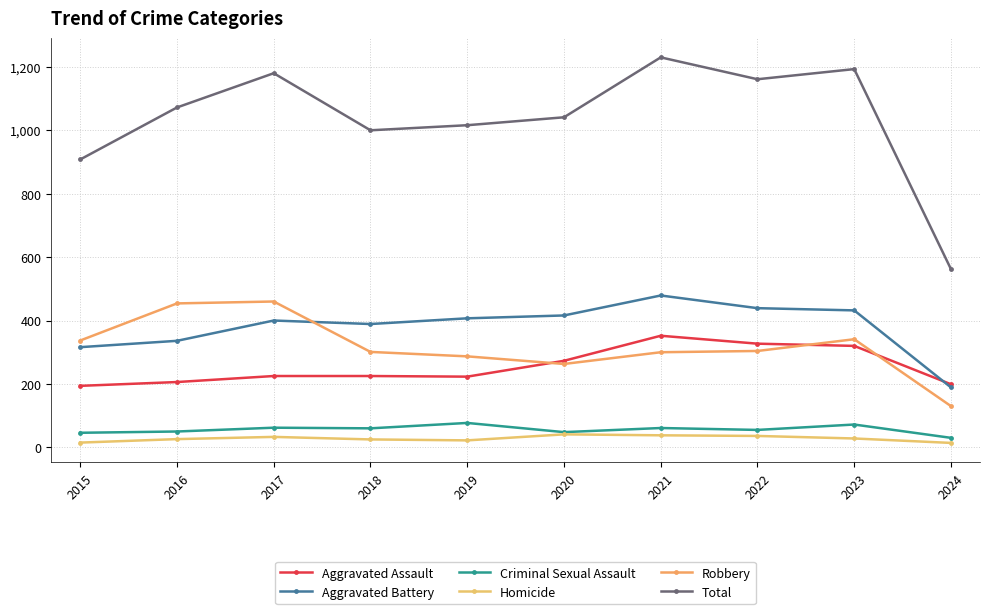

Which series has the largest total across all categories?

Total